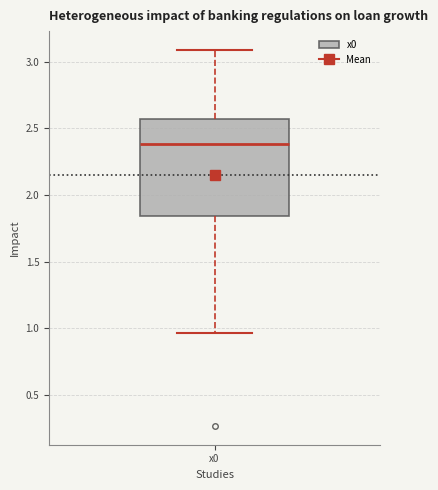

Transcribe this box plot: give where the median line is, the range the box spans, and where the two whiskers end, as read against the y-axis. The values are not printed on the chart, so give them approximately, as read against the axis.

median 2.40, box 1.85 to 2.55, whiskers 0.95 to 3.10